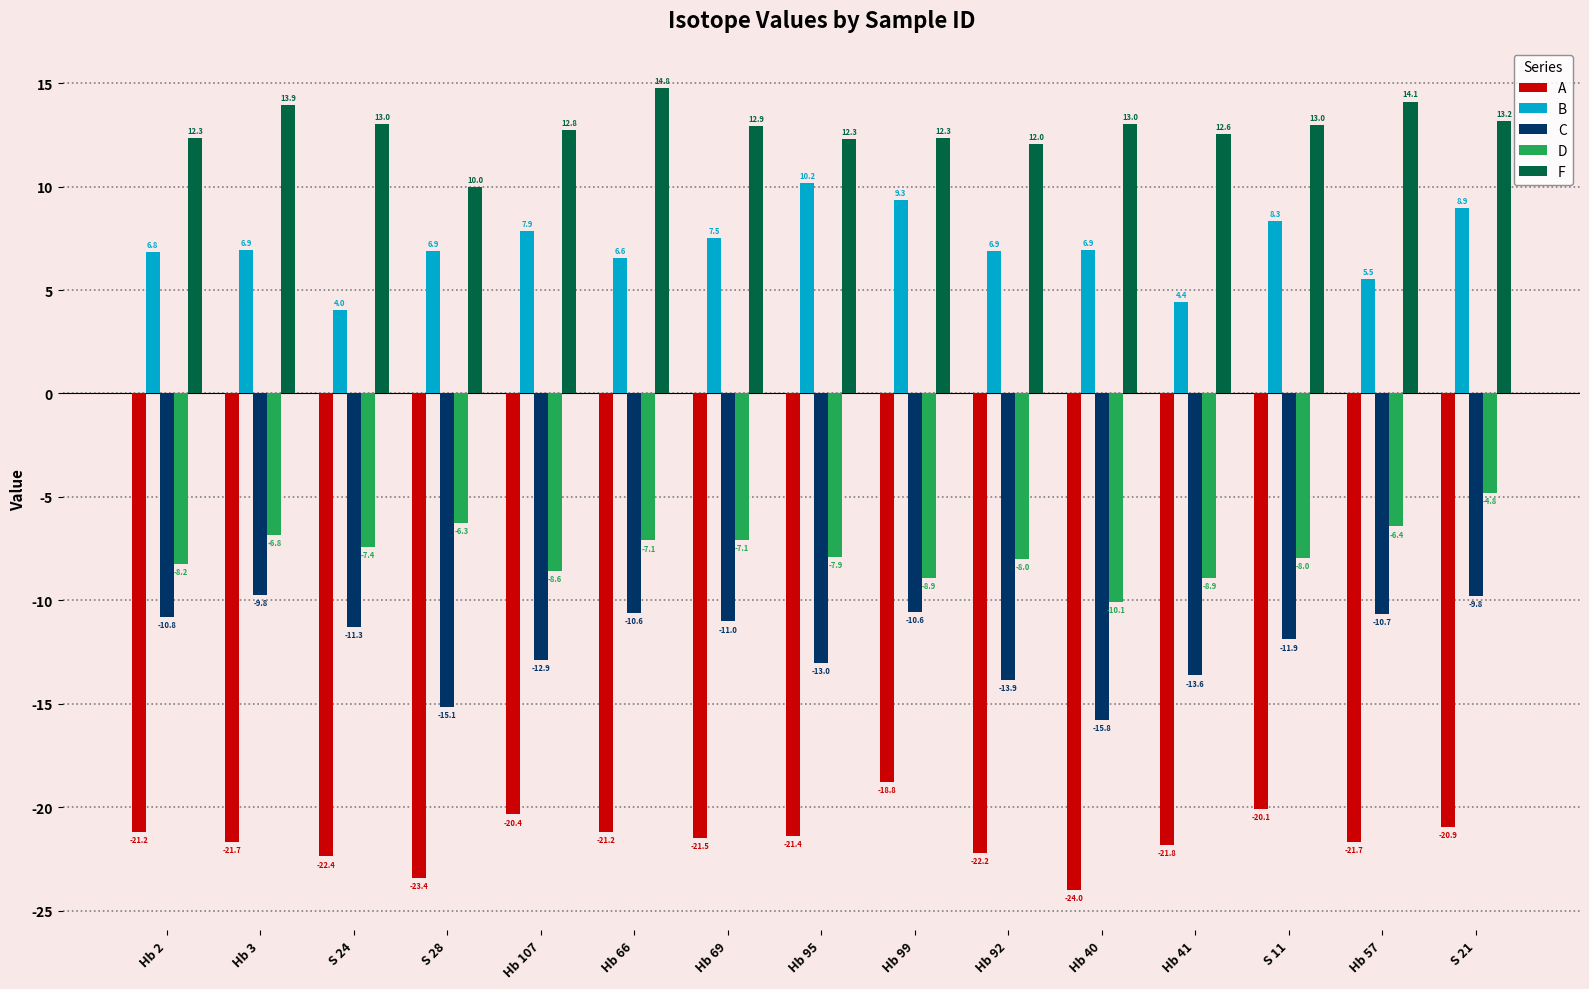

Are the bars grouped side by side (vs. stacked)?

Yes